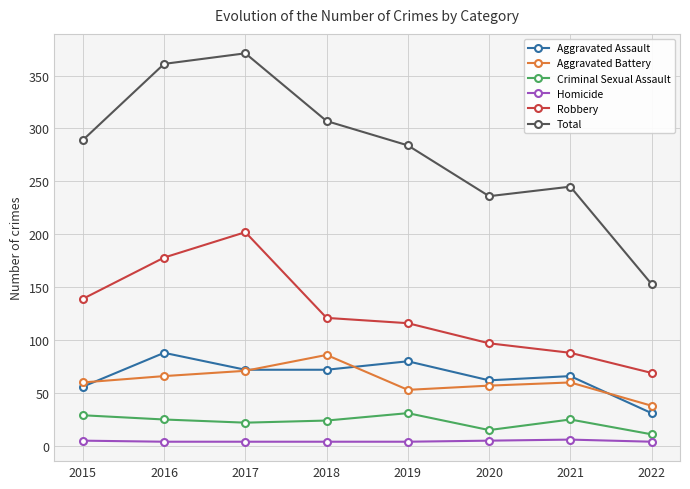

How many intersections are there between Aggravated Battery and Aggravated Assault?

4